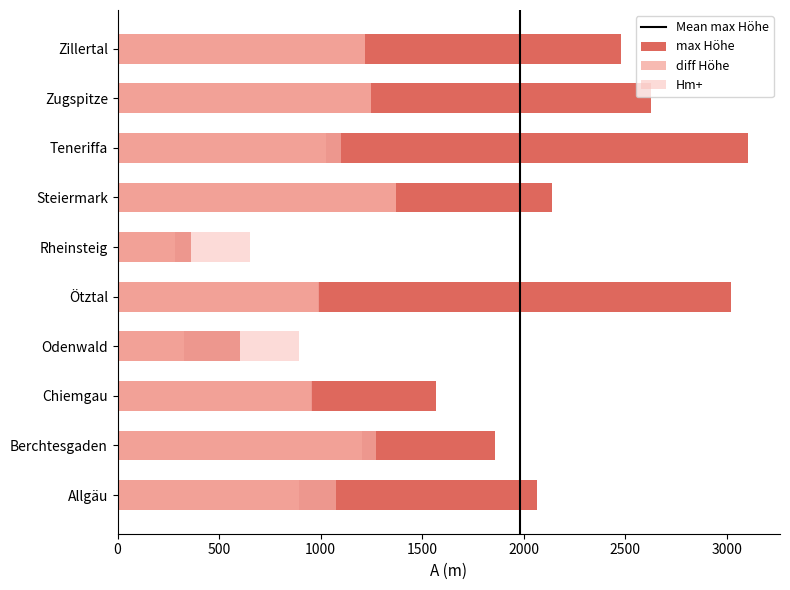

What is the greatest value displayed?

3106